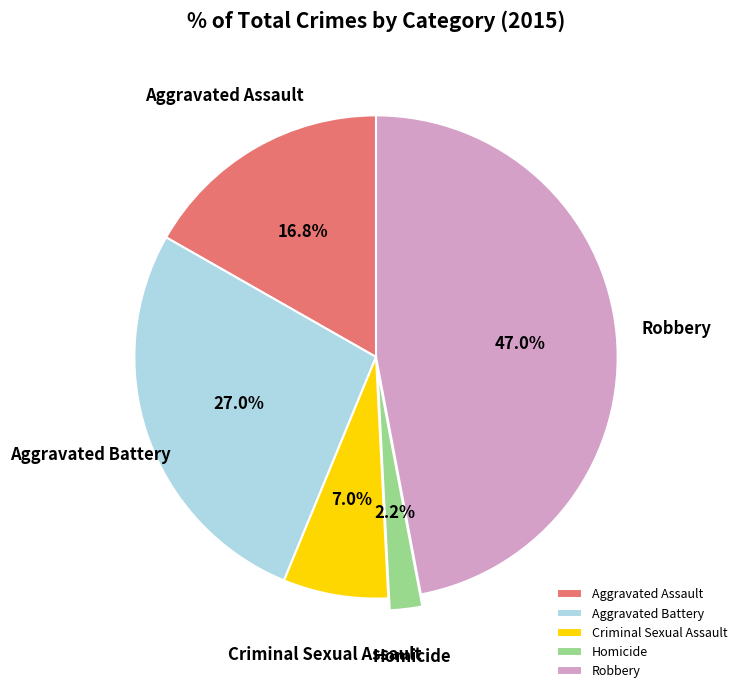

What is the largest slice in the pie chart?

Robbery